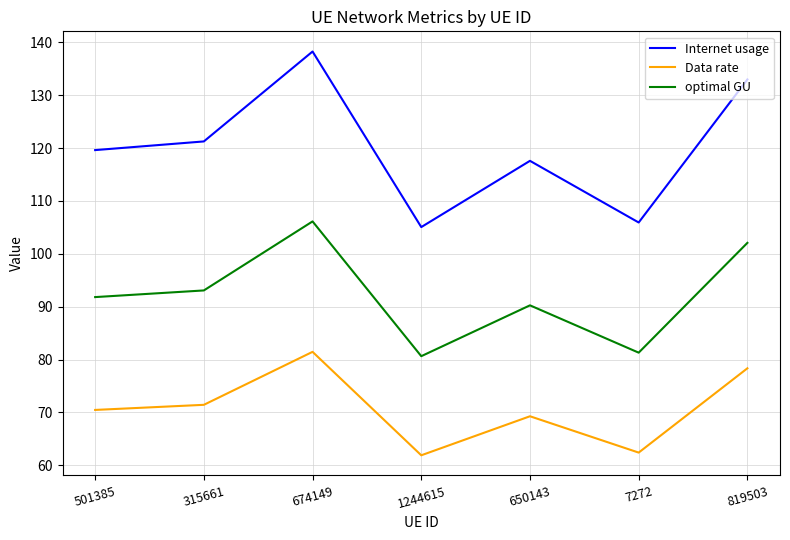

Does the chart have visible grid lines?

Yes